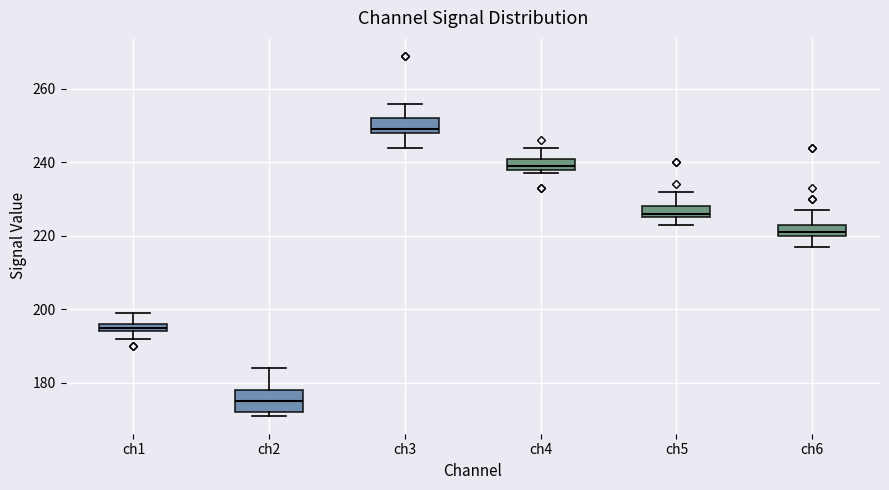

Which box has the lowest median line?

ch2